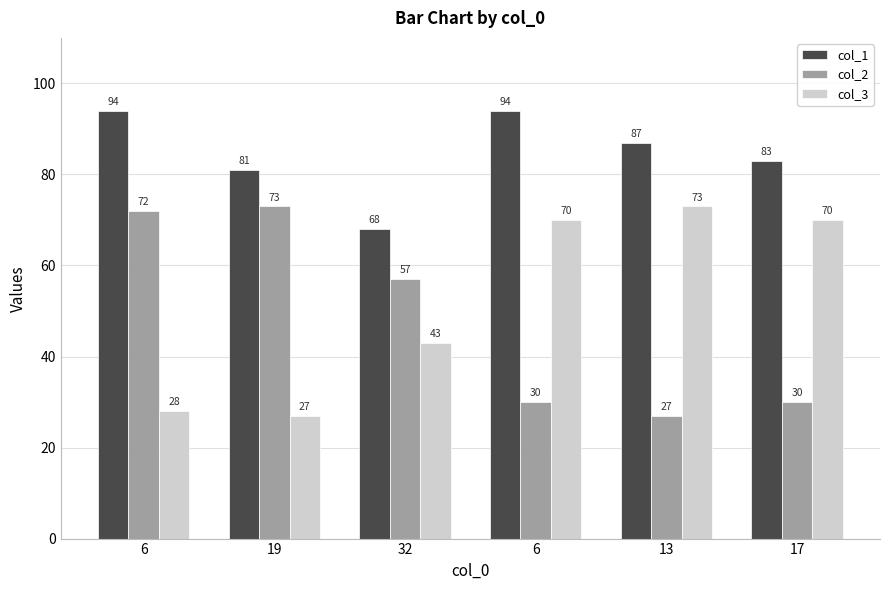

How many groups of bars are there?

6